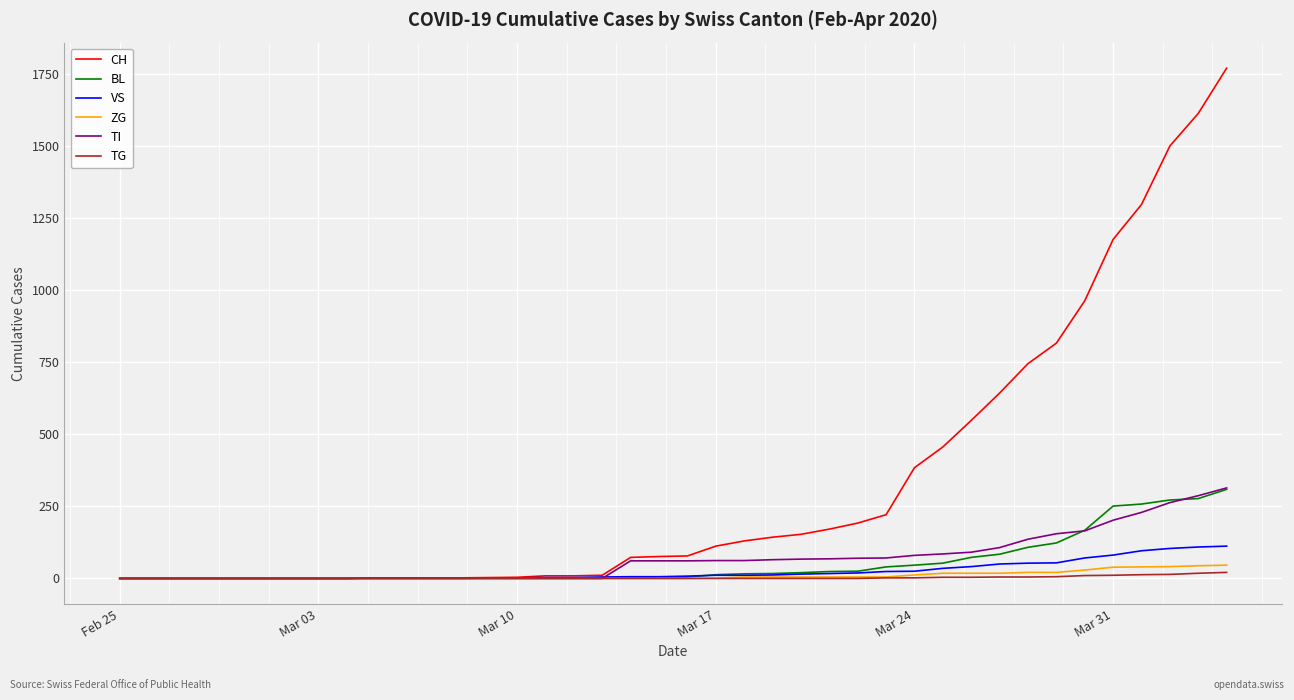

What is the greatest value displayed?

1770